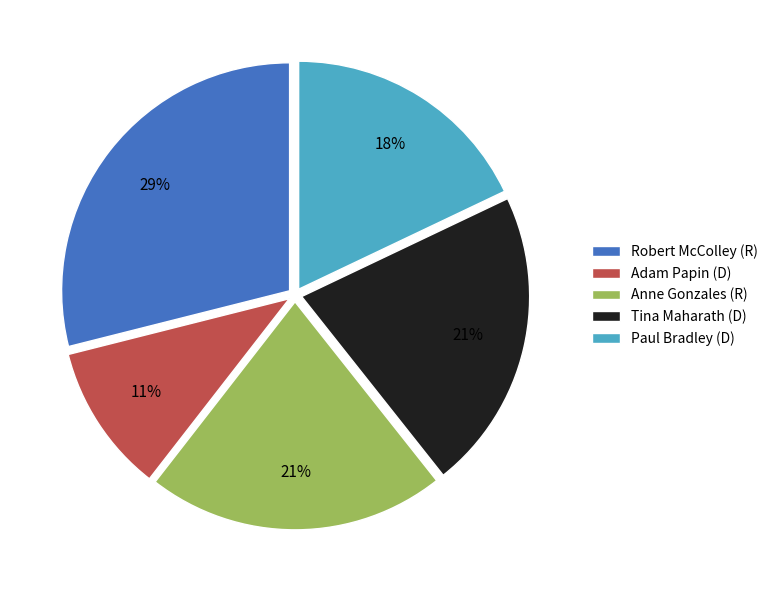

The Tina Maharath (D) slice represents 21% of the pie. True or false?

True